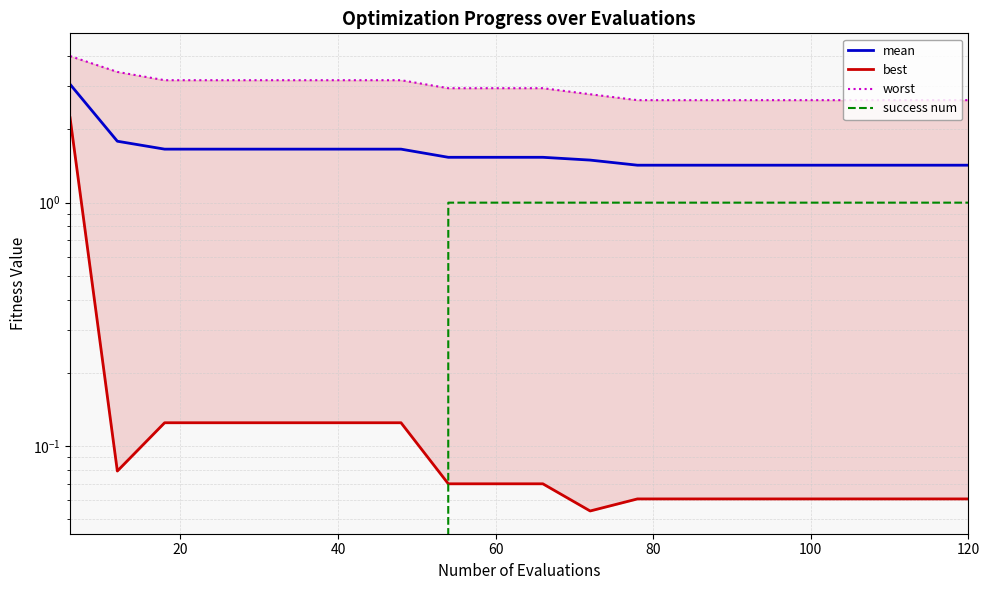

The success num series shows 0.5 at 60. True or false?

False